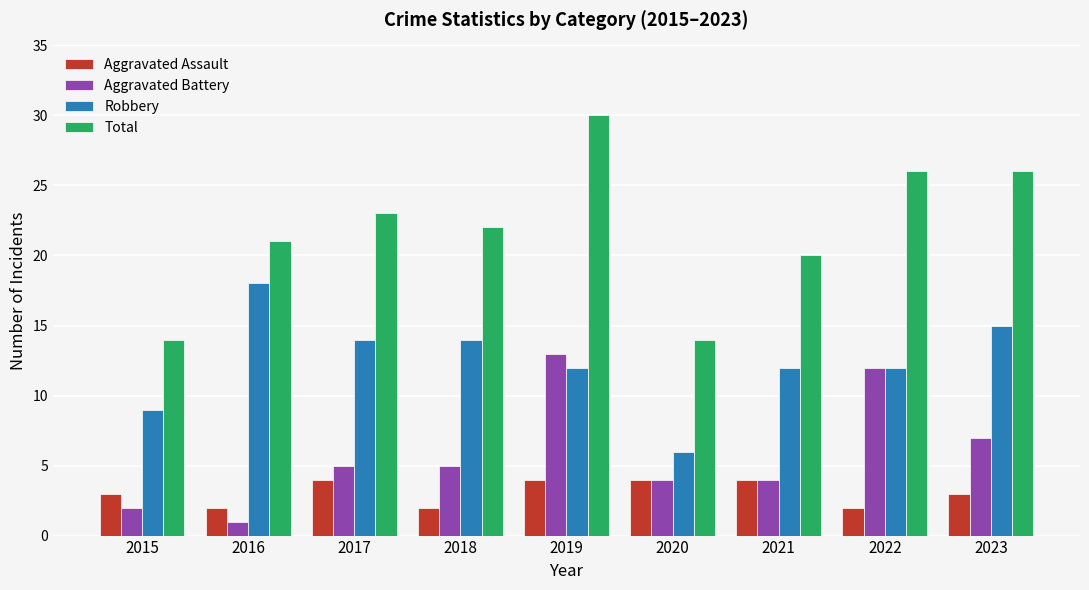

What is the total value across all series at 2019?

59